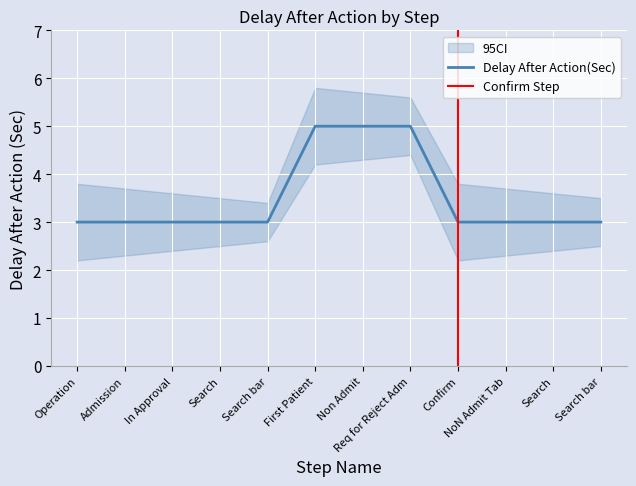

What is the difference between the values at Non Admit and Admission?

2